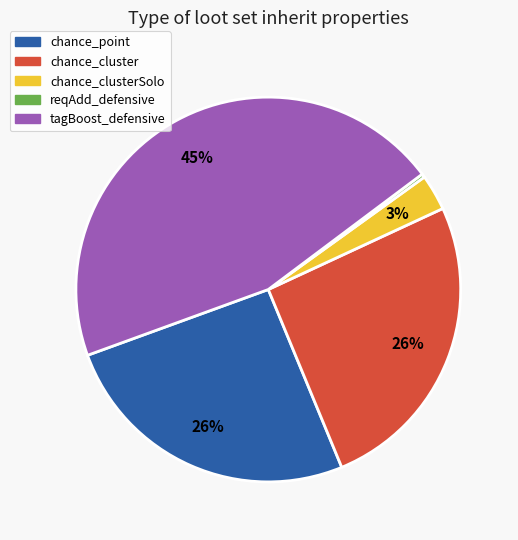

Between chance_clusterSolo and chance_cluster, which is larger?

chance_cluster